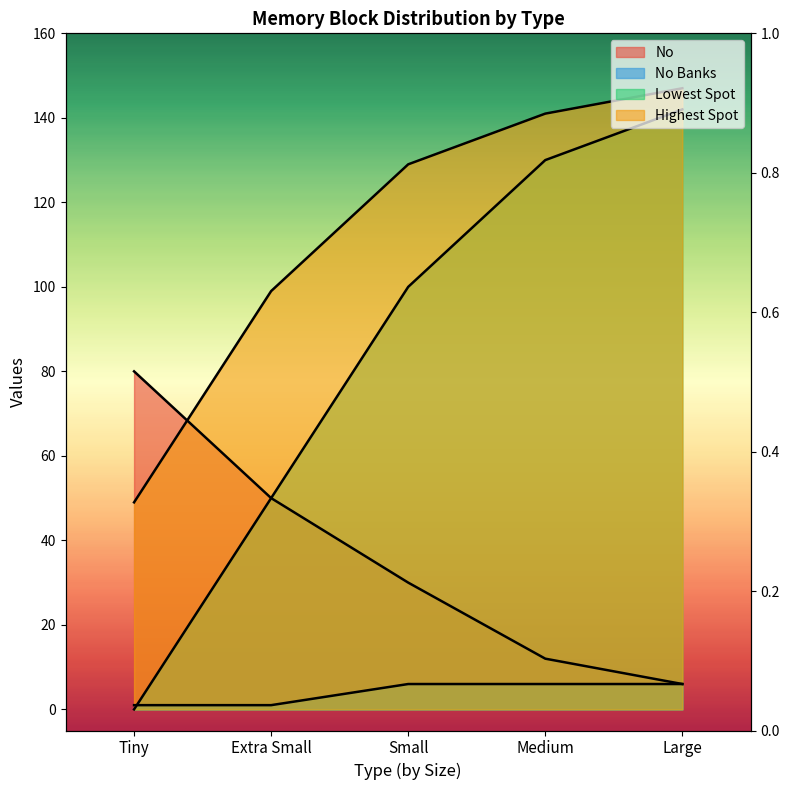

True or false: No Banks and Highest Spot intersect in this chart.

False